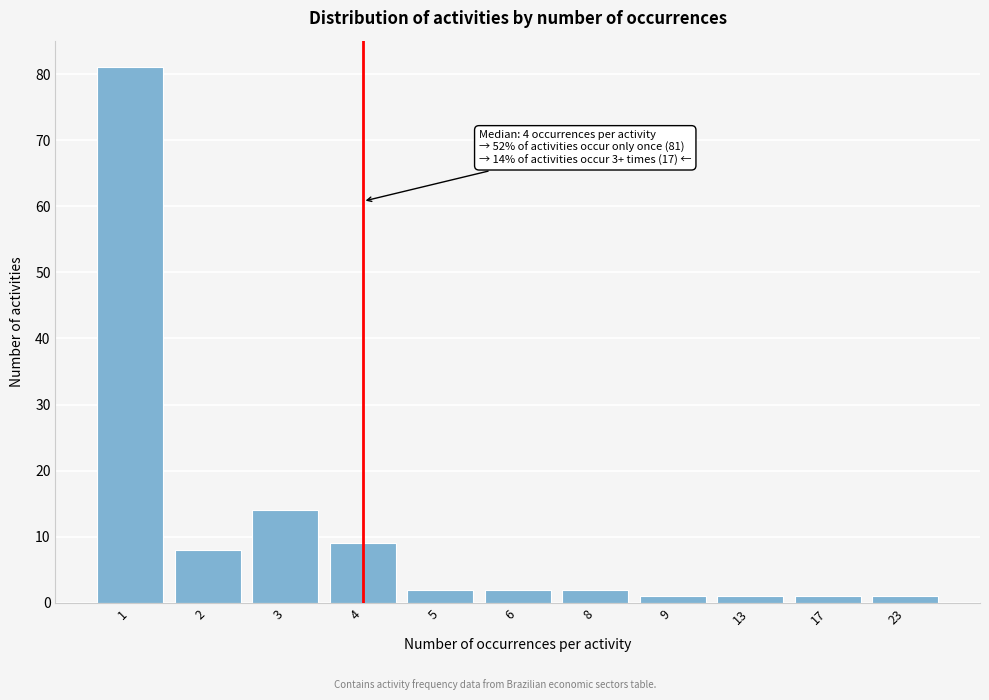

Reading left to right, extract all data points from this chart.

1=81	2=8	3=14	4=9	5=2	6=2	8=2	9=1	13=1	17=1	23=1